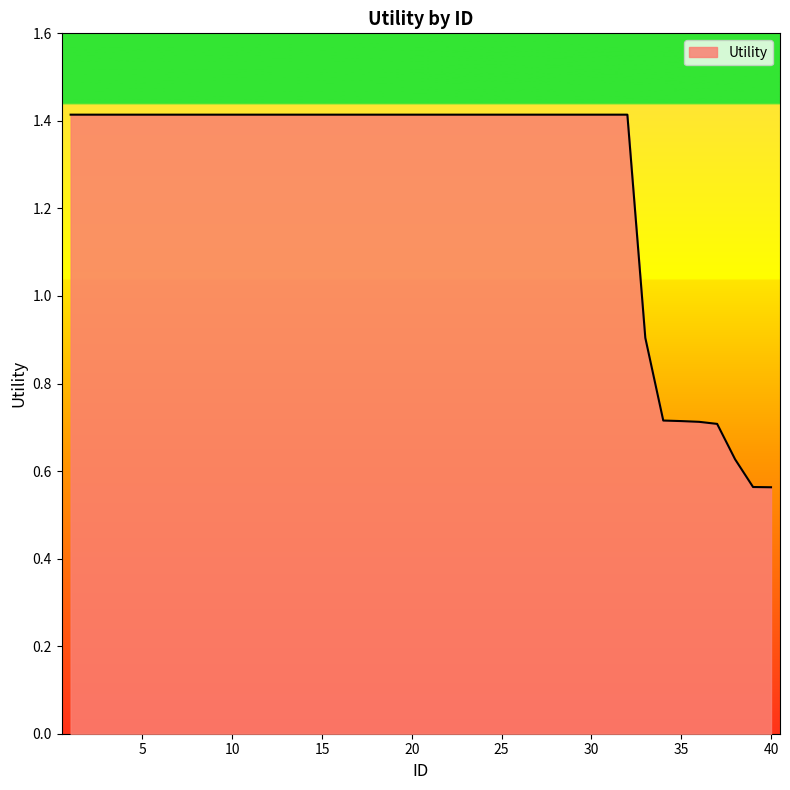

What is the greatest value displayed?

1.4